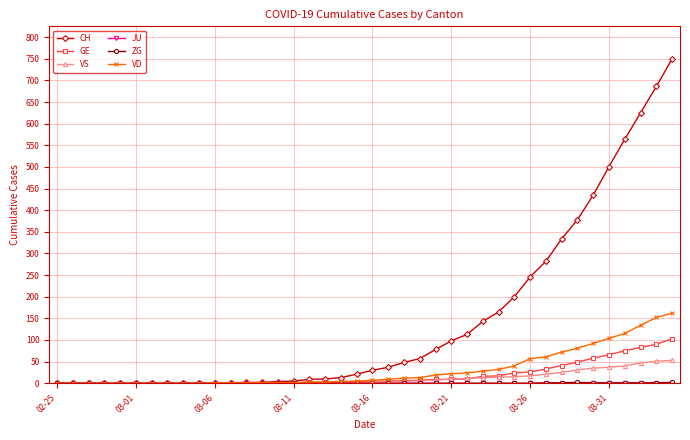

What is the value of the VS point at the 21st from the left?

3